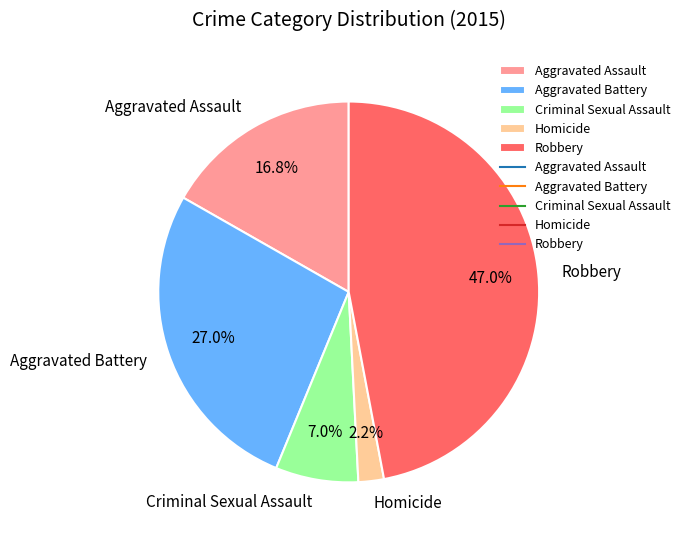

True or false: Robbery accounts for 47% of the total.

True